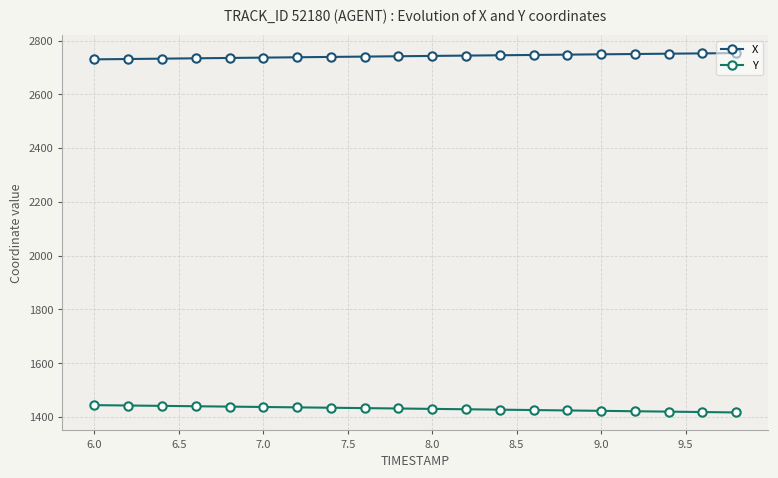

What is the sum of all Y values?

28613.7